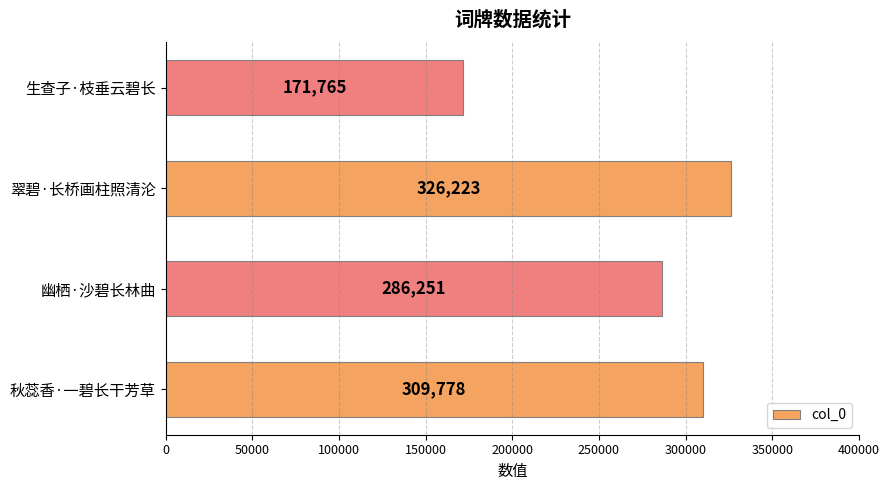

What is the difference between the maximum and minimum values?

154458